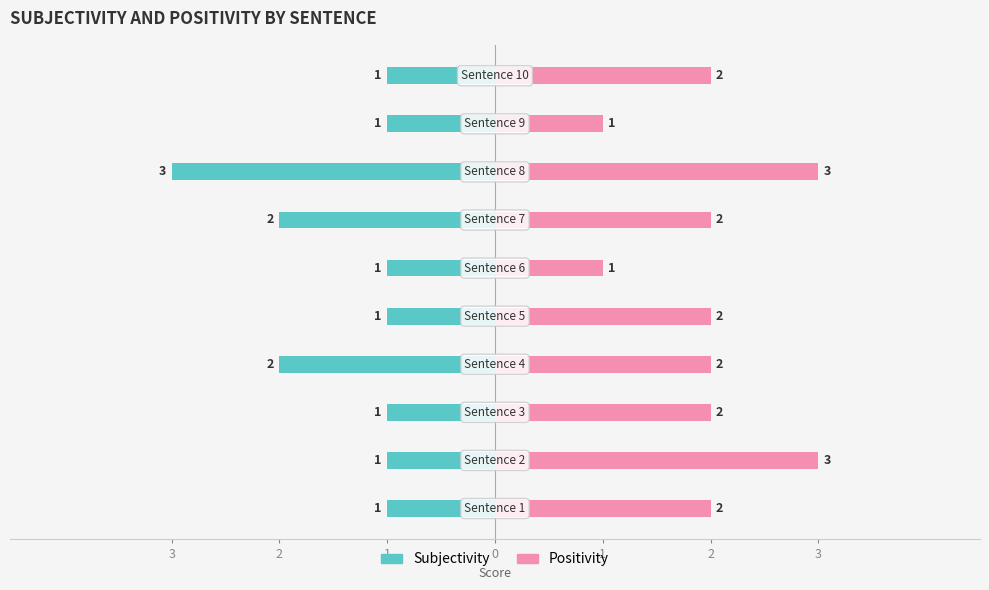

True or false: Positivity has a value of 2 at 1.

True